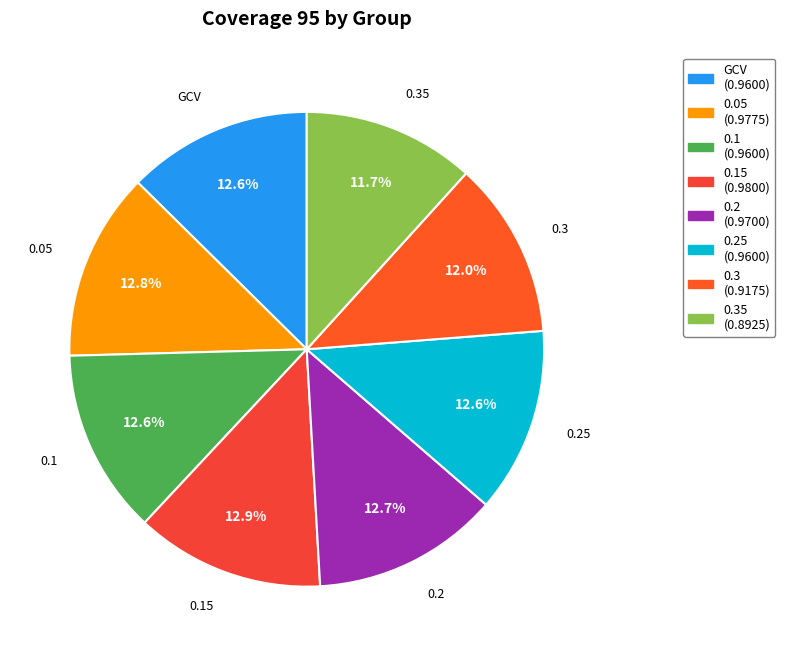

Is there a majority slice in this chart?

No